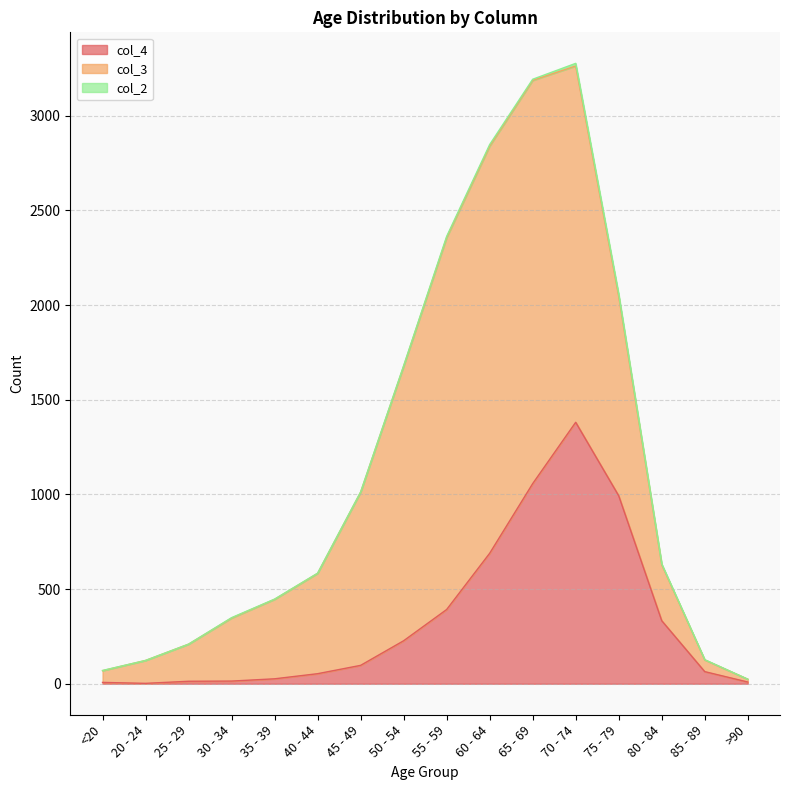

What is the sum of all col_4 values?

5357